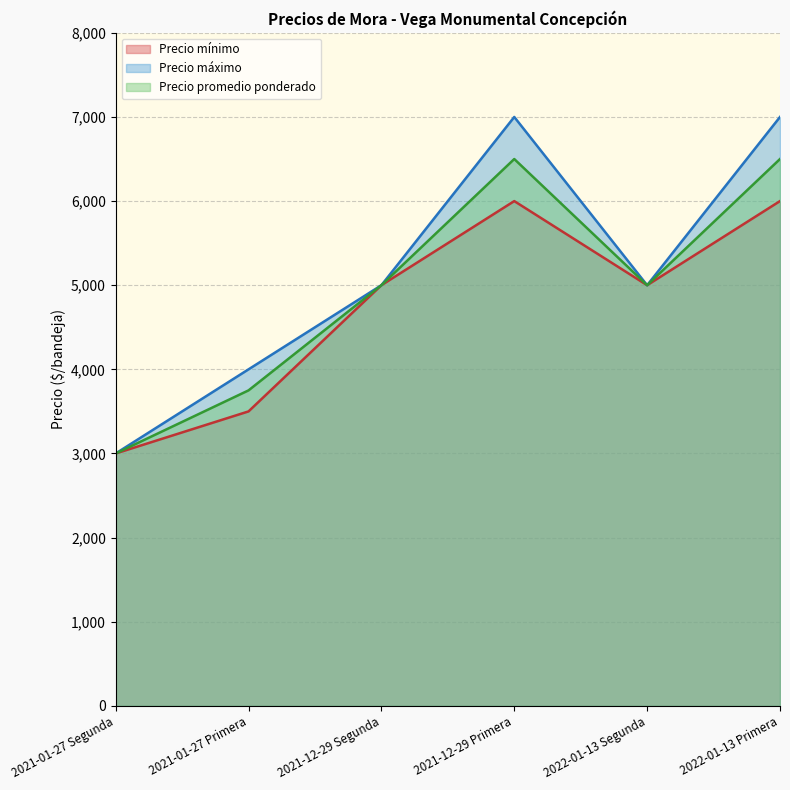

Rank the series by their average value, from lowest to highest.

Precio mínimo, Precio promedio ponderado, Precio máximo